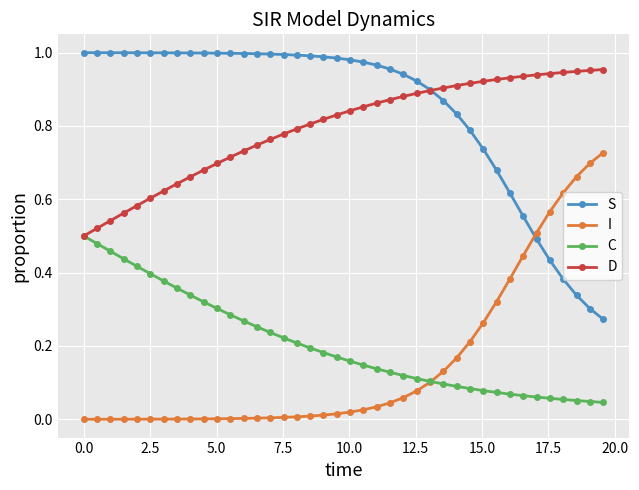

Which series has the largest total across all categories?

S